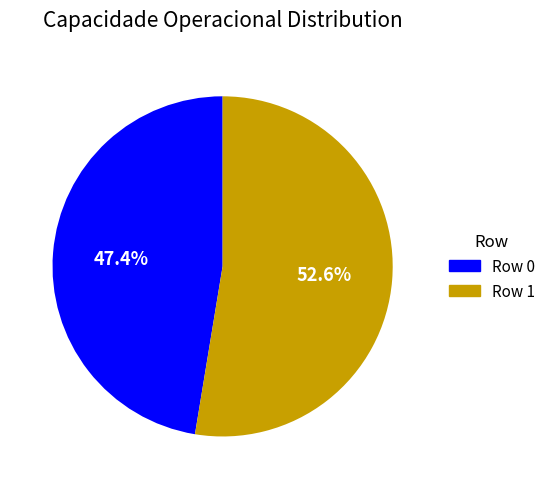

Is there a majority slice in this chart?

Yes